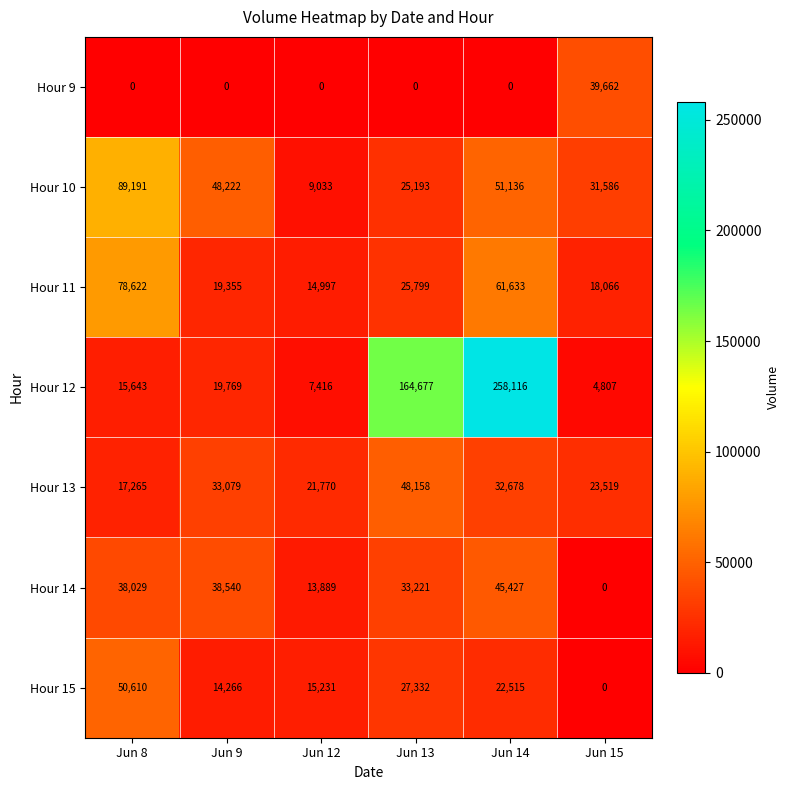

How many distinct data groups are displayed?

7